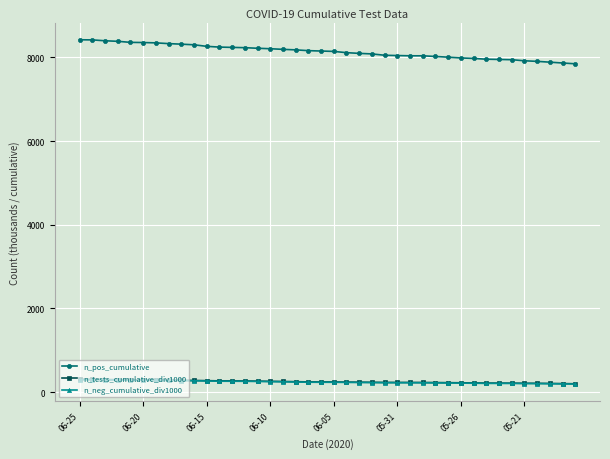

Does the chart display data point markers on the line(s)?

Yes